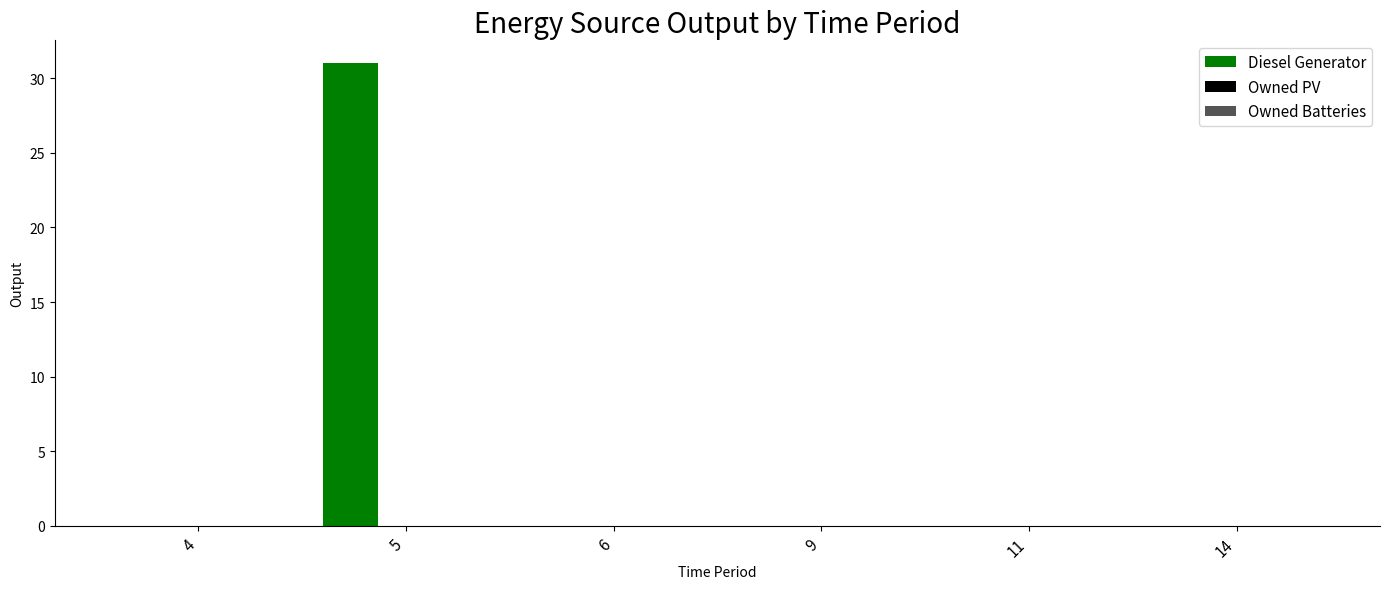

What is the sum of all values?

31